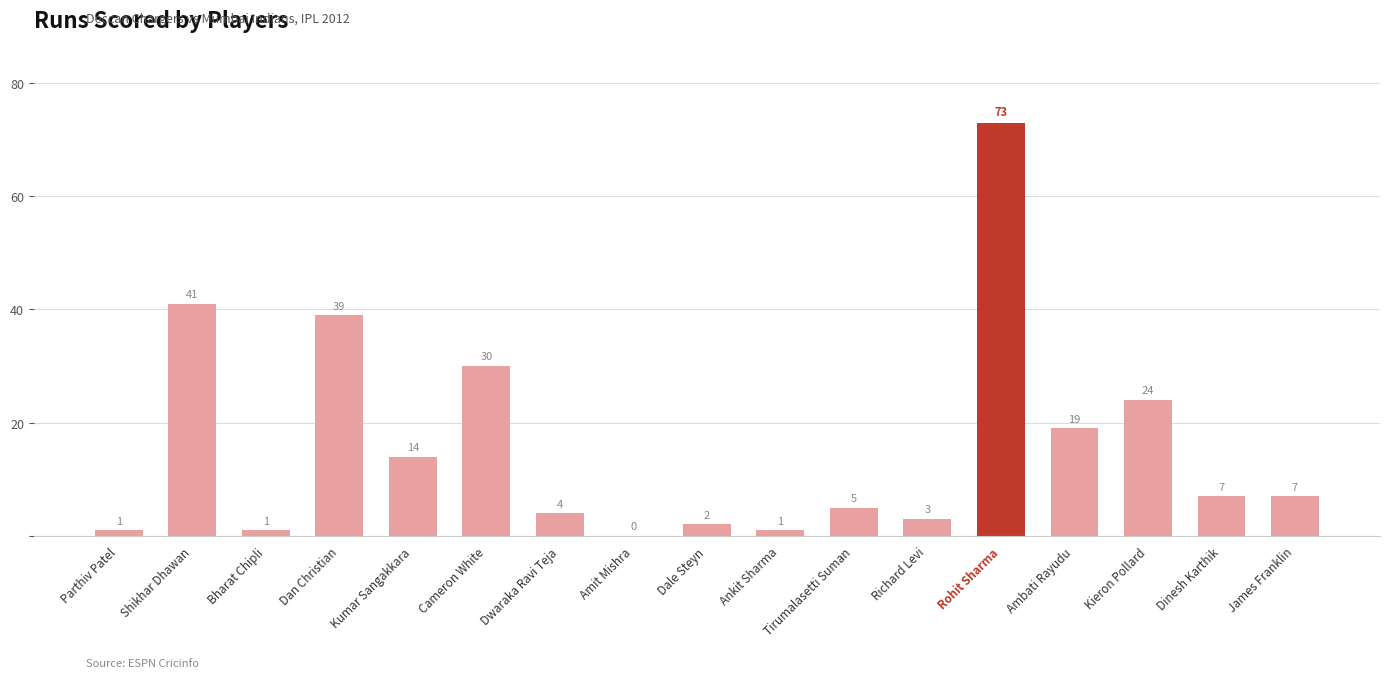

Between Cameron White and James Franklin, which is larger?

Cameron White